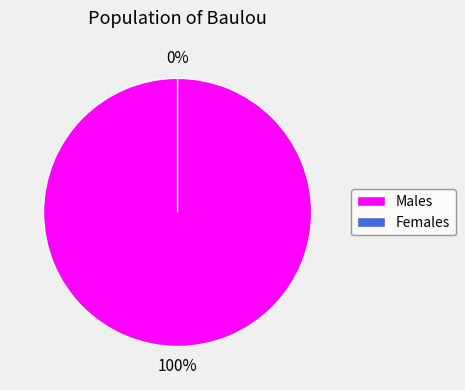

Is it true that 0 is 0% of the pie?

True